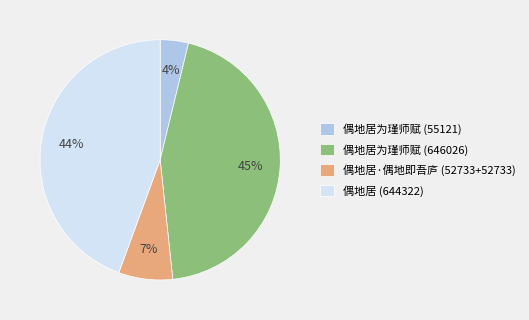

Does 偶地居 (644322) account for over 50% of the chart?

No